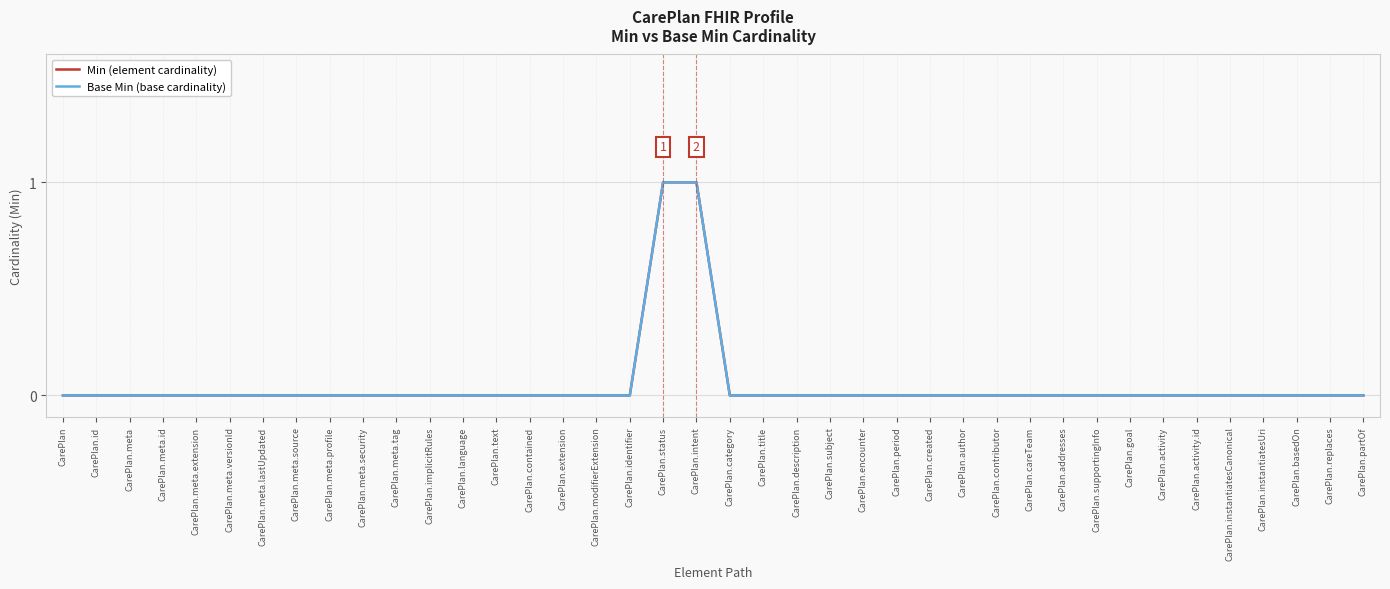

True or false: Base Min (base cardinality) has a value of 0 at CarePlan.careTeam.

True